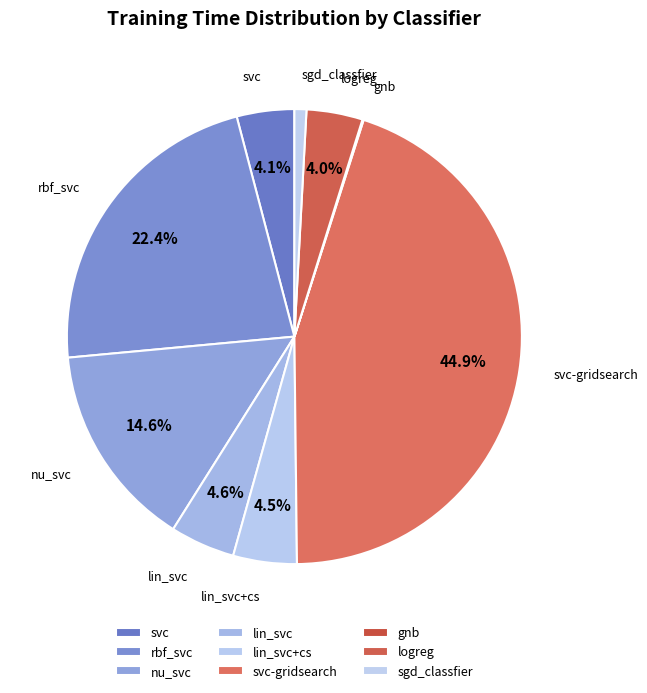

Do logreg and svc together represent more than half of the pie?

No